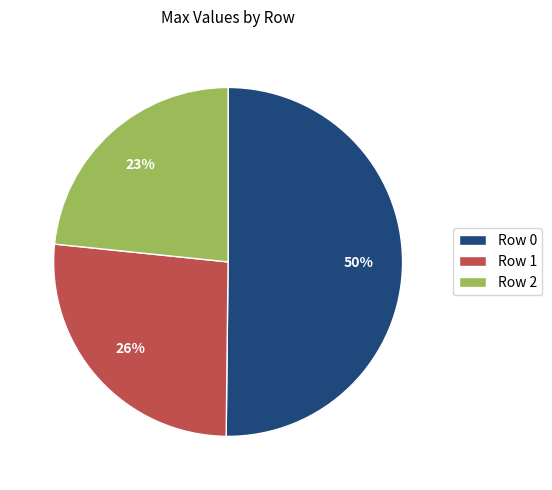

Which category accounts for the majority?

Row 0